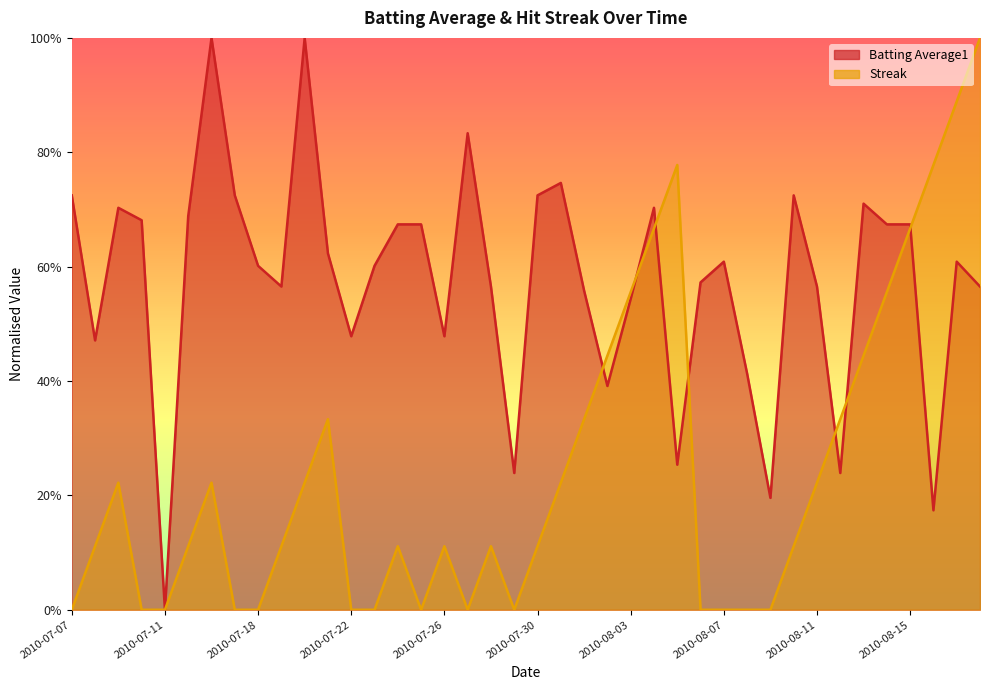

How many intersections are there between Streak and Batting Average1?

7